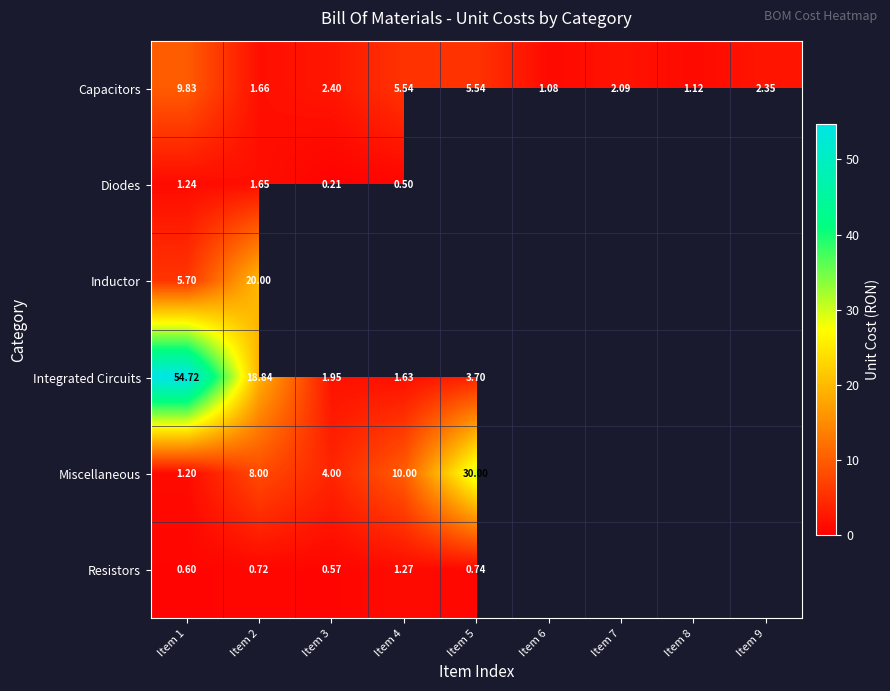

At which label is Capacitors closest to 5?

Item 5